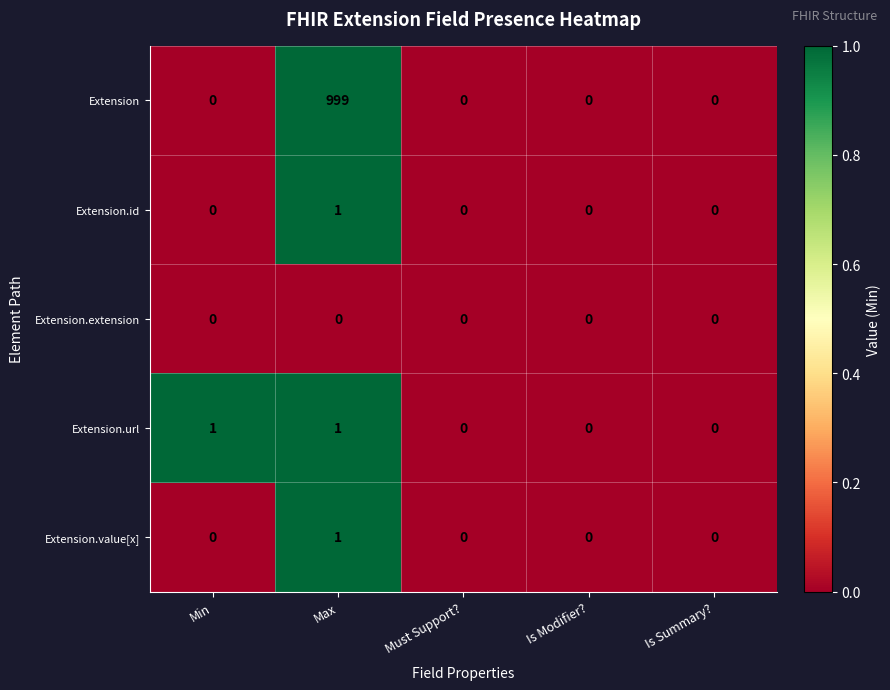

Which series has the largest range (max minus min)?

Extension